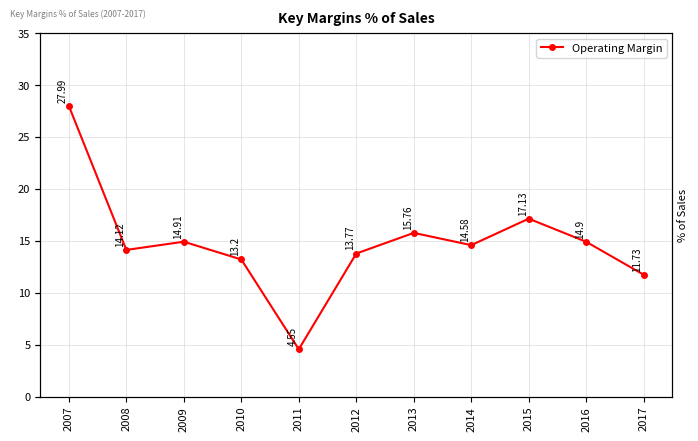

Rank the categories by value from highest to lowest.

2007, 2015, 2013, 2009, 2016, 2014, 2008, 2012, 2010, 2017, 2011